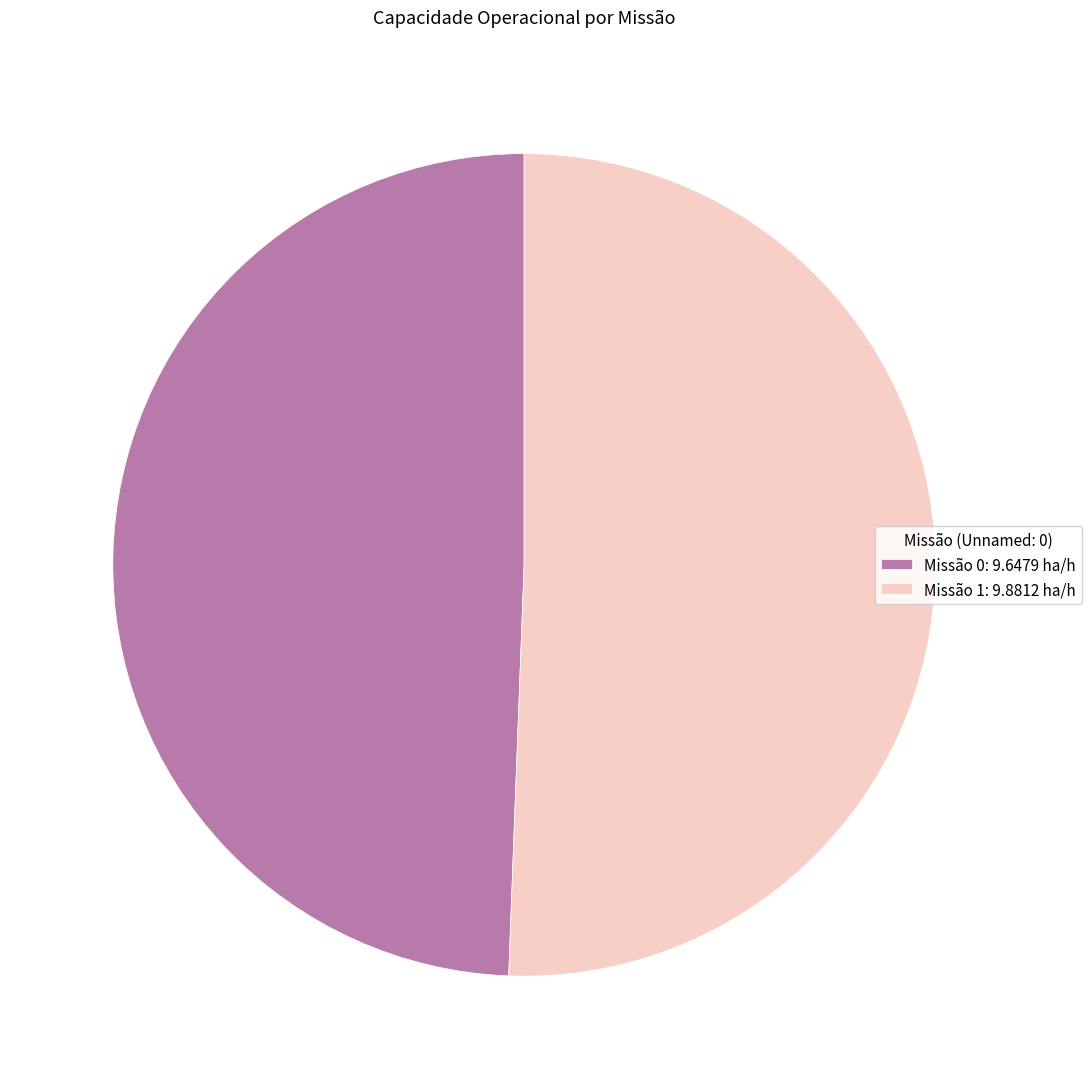

Count the number of slices in the pie.

2